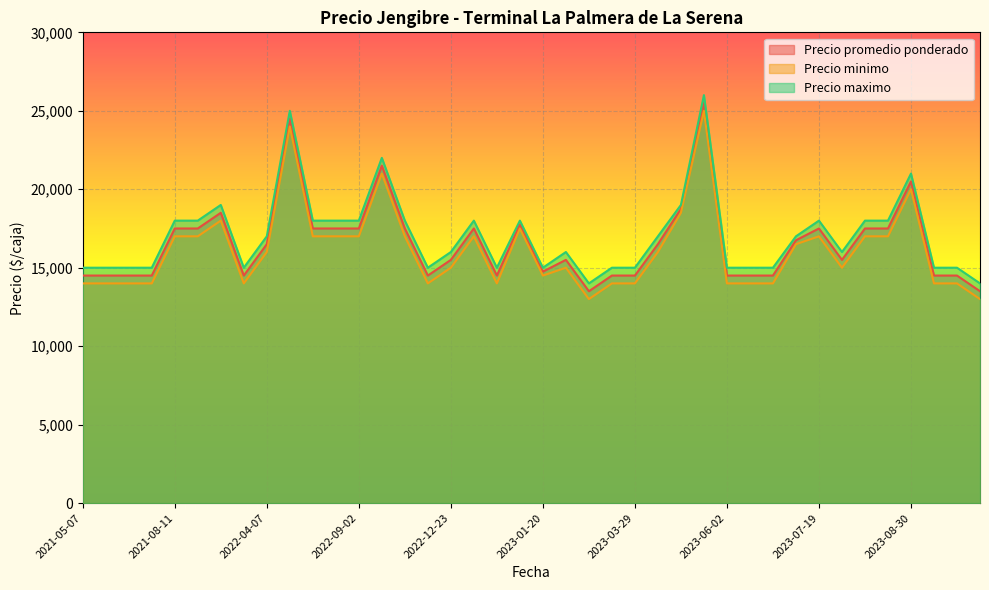

Where does the Precio maximo series first go above 17000?

2021-08-11